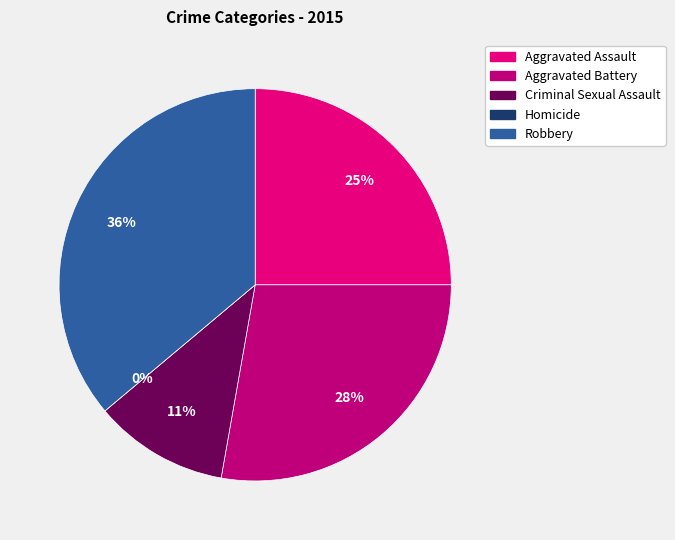

Rank the categories by value from highest to lowest.

Robbery, Aggravated Battery, Aggravated Assault, Criminal Sexual Assault, Homicide